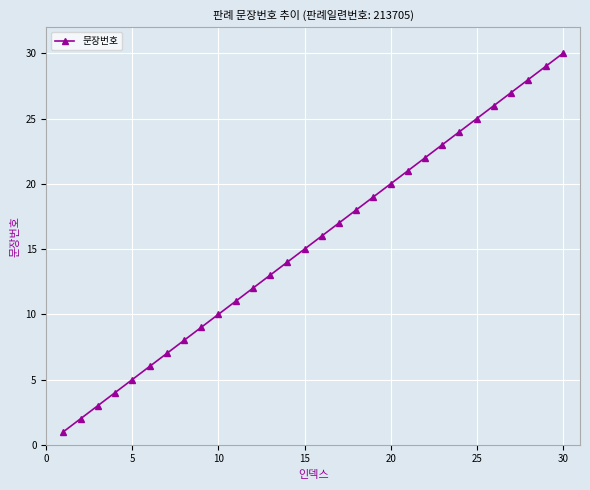

What is the greatest value displayed?

30